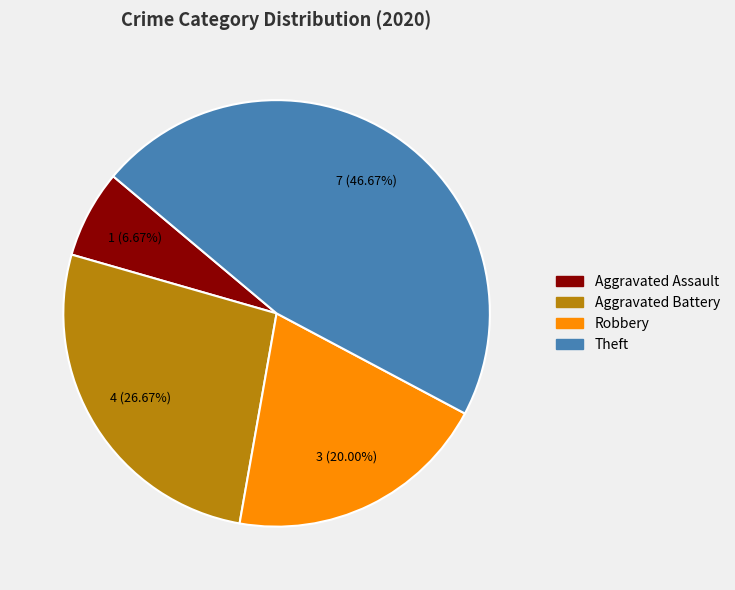

Is there any slice that represents more than half of the pie?

No